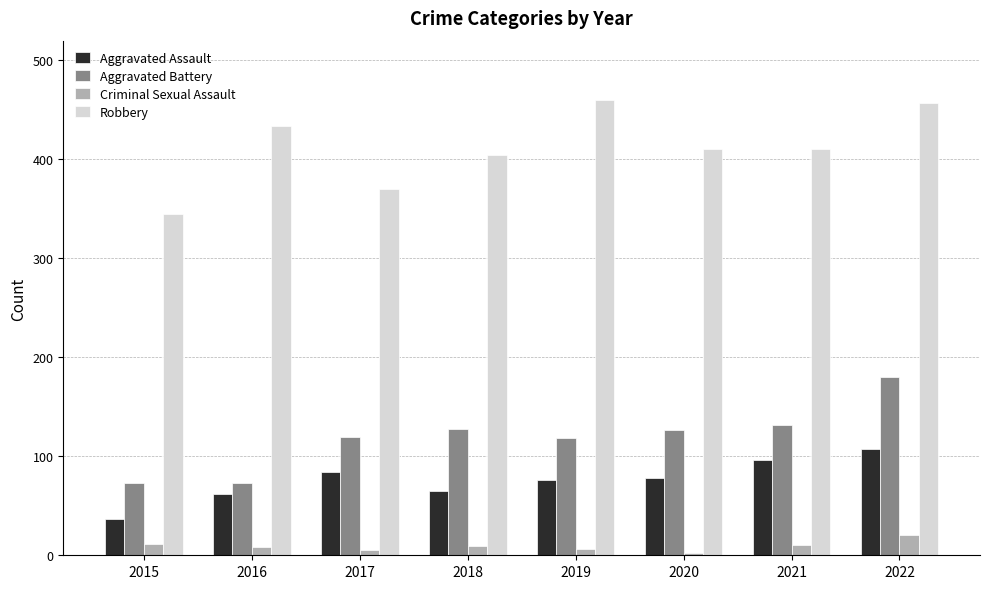

What is the total value across all series at 2020?

618